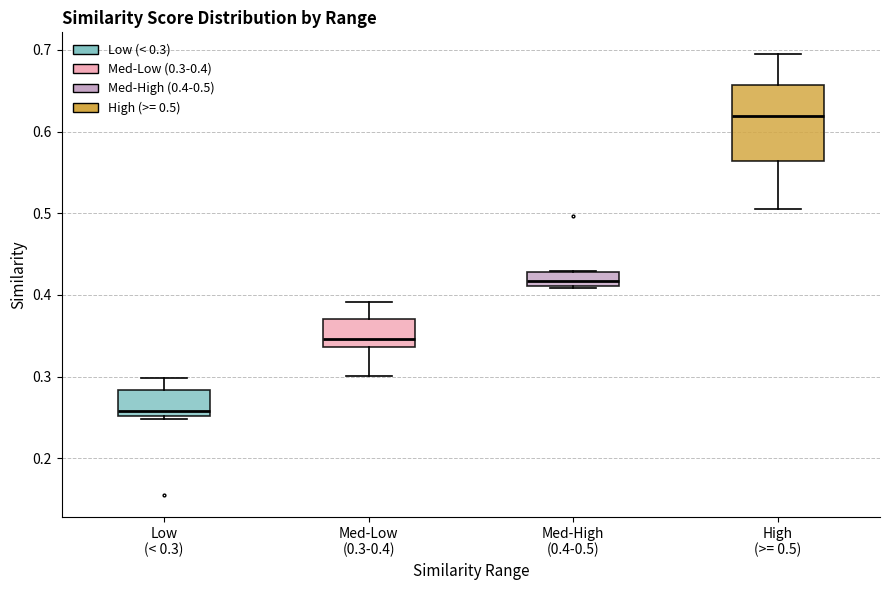

Which box is the tallest, from its lower edge to its upper edge?

High (>= 0.5)